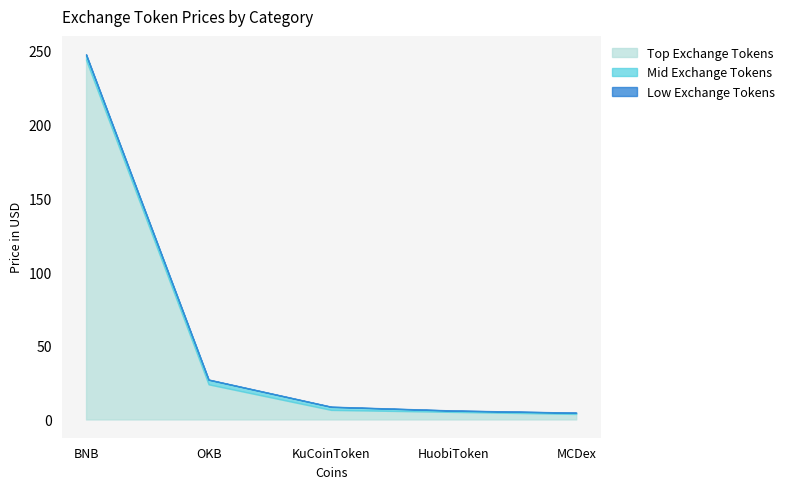

Read the Top Exchange Tokens value at HuobiToken.

5.1